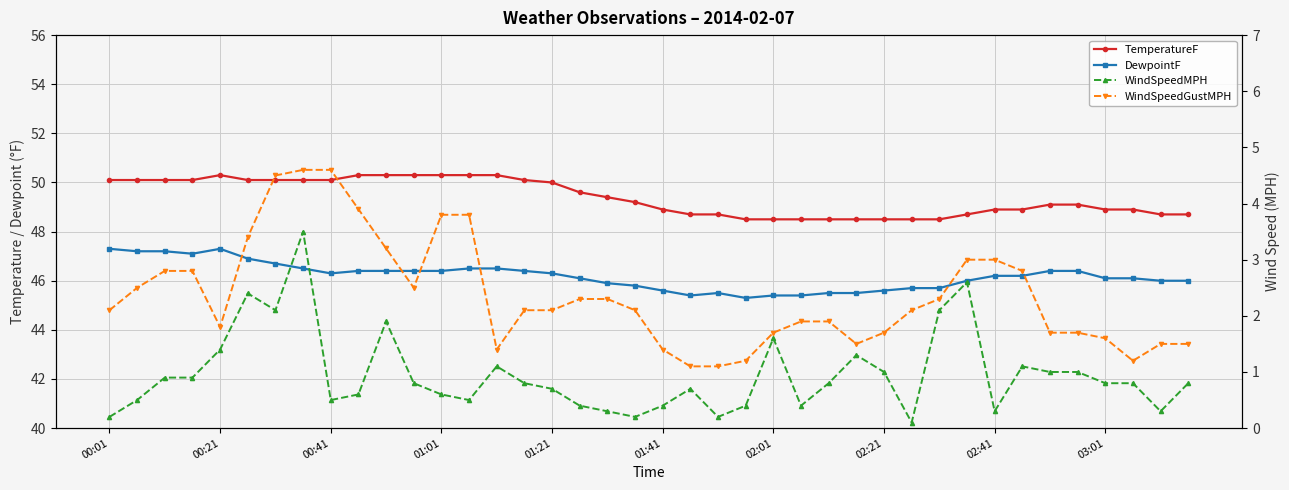

Which has a higher value, 03:01 or 39?

03:01